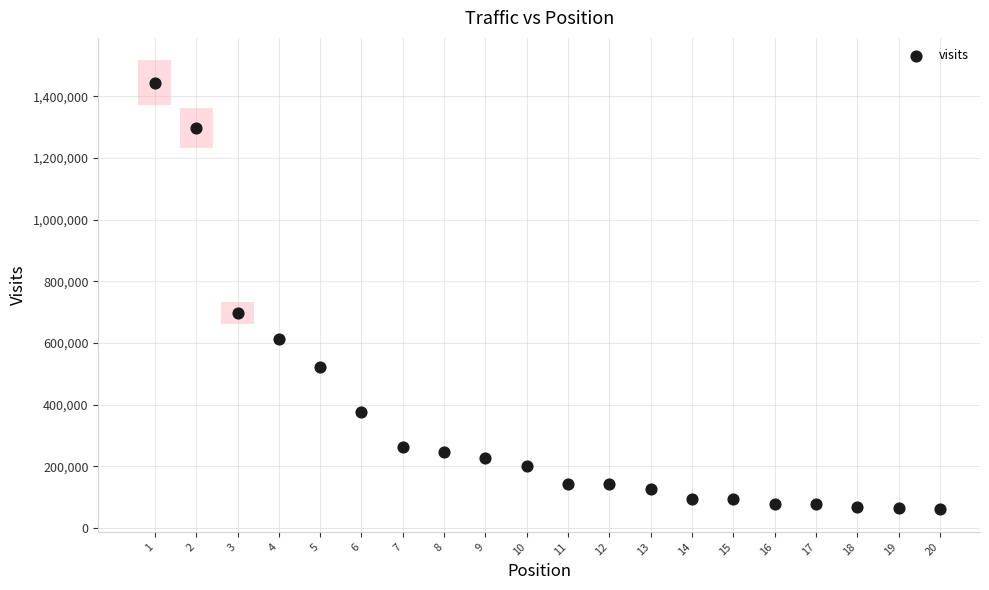

What is the range of Y values (max minus min)?

1383973